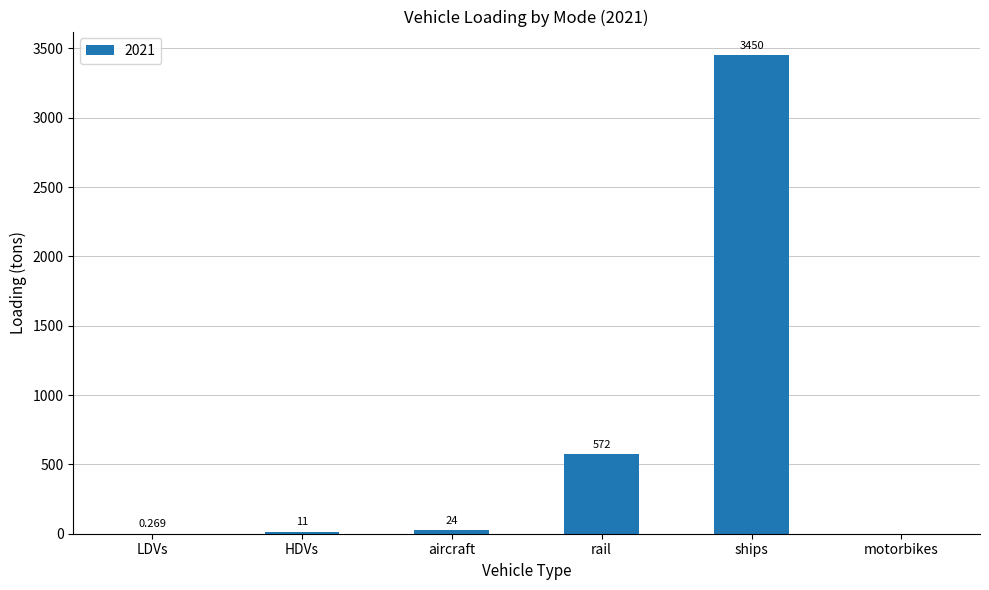

Where is the data nearest to the value 1724?

rail